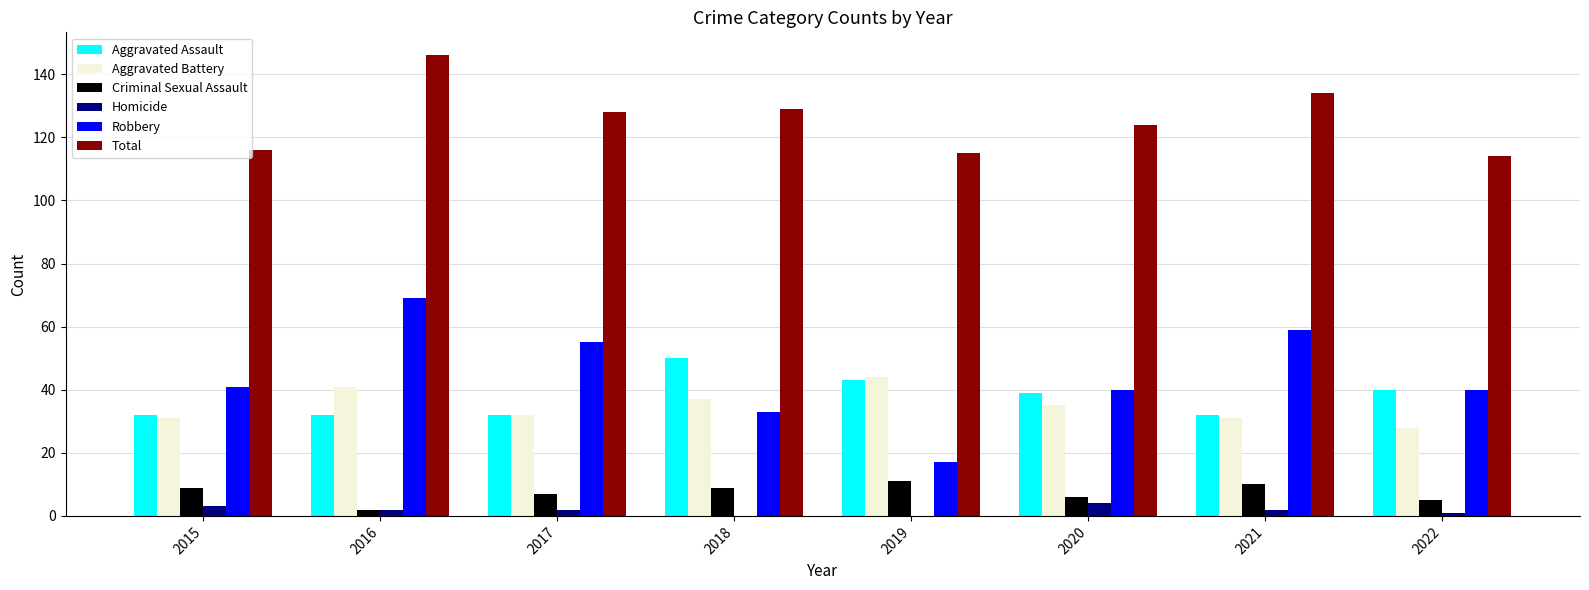

Does the chart contain stacked bars?

No